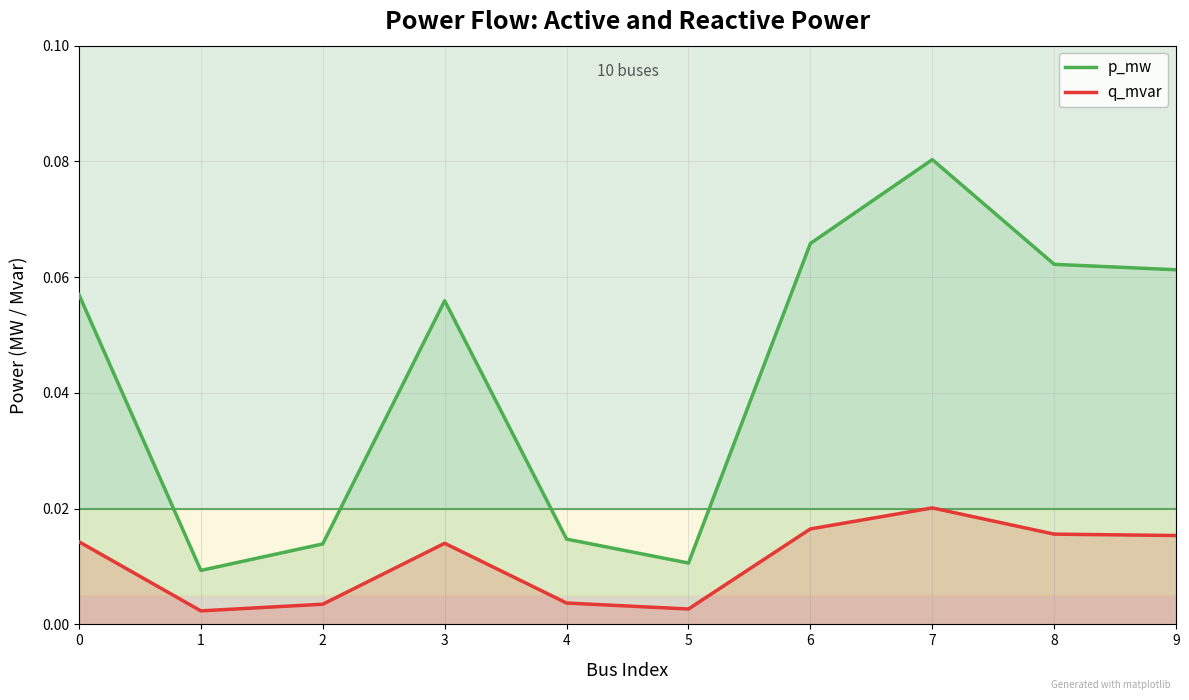

How many interior local peaks does the q_mvar series have?

2